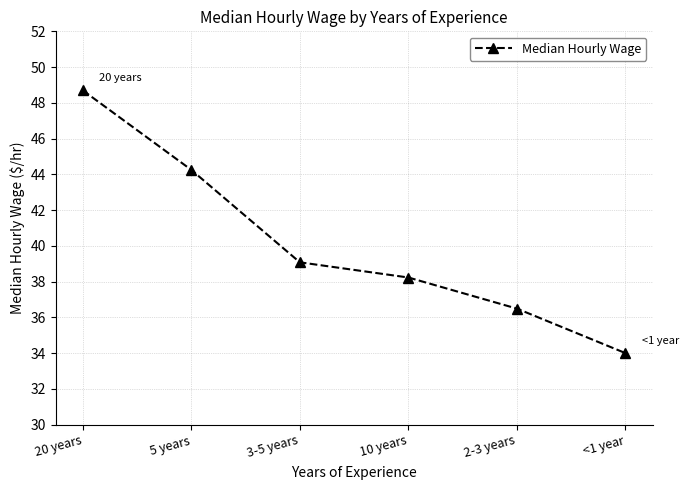

What is the minimum value shown in the chart?

34.0